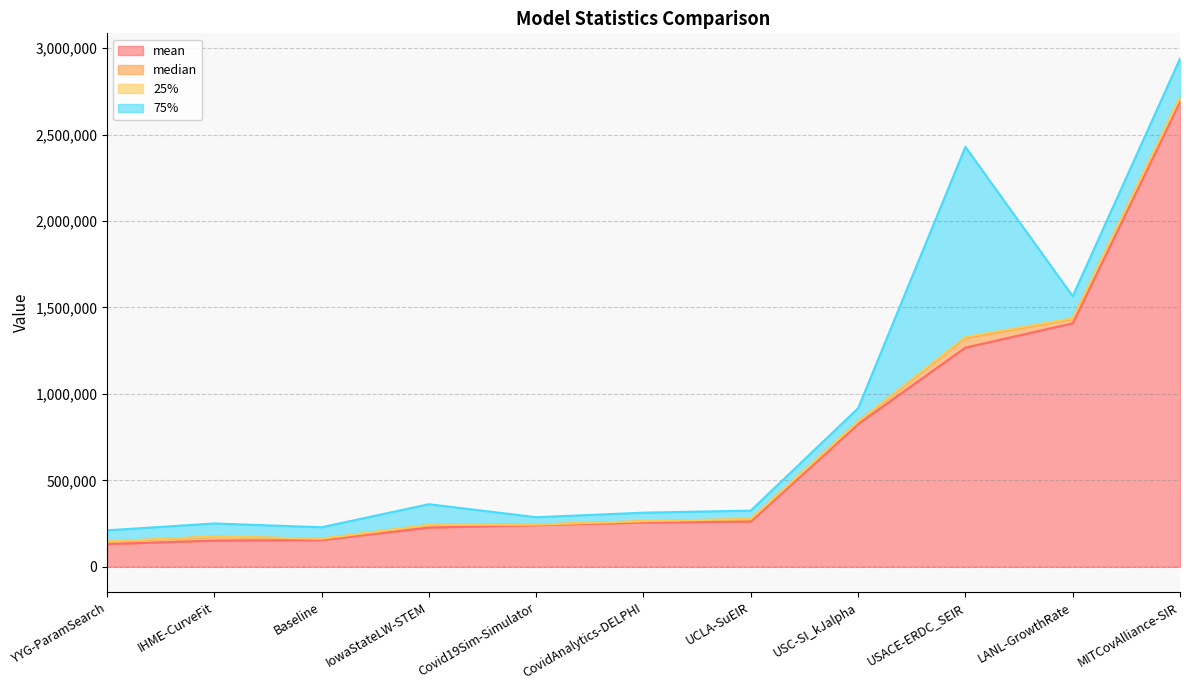

Between USACE-ERDC_SEIR and LANL-GrowthRate, which series saw the biggest shift?

75%